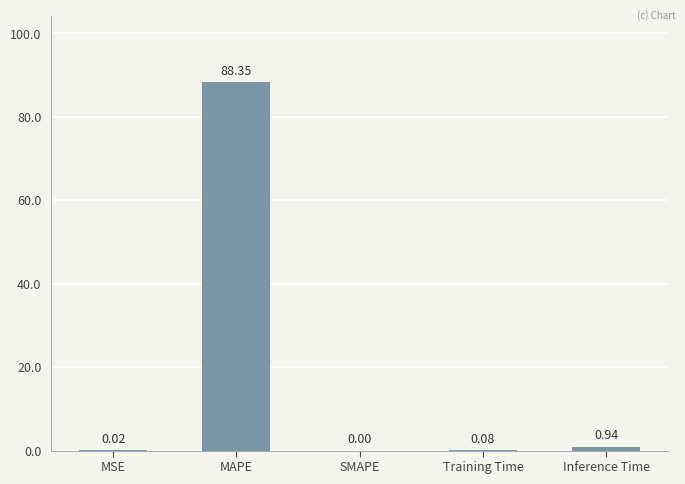

What is the sum of the values at Training Time and MAPE?

88.4